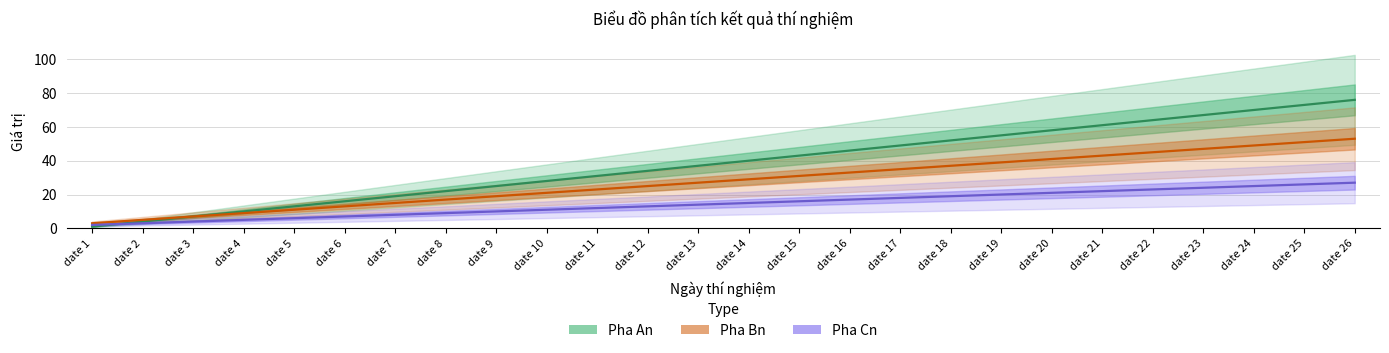

Count the number of categories in the chart.

26